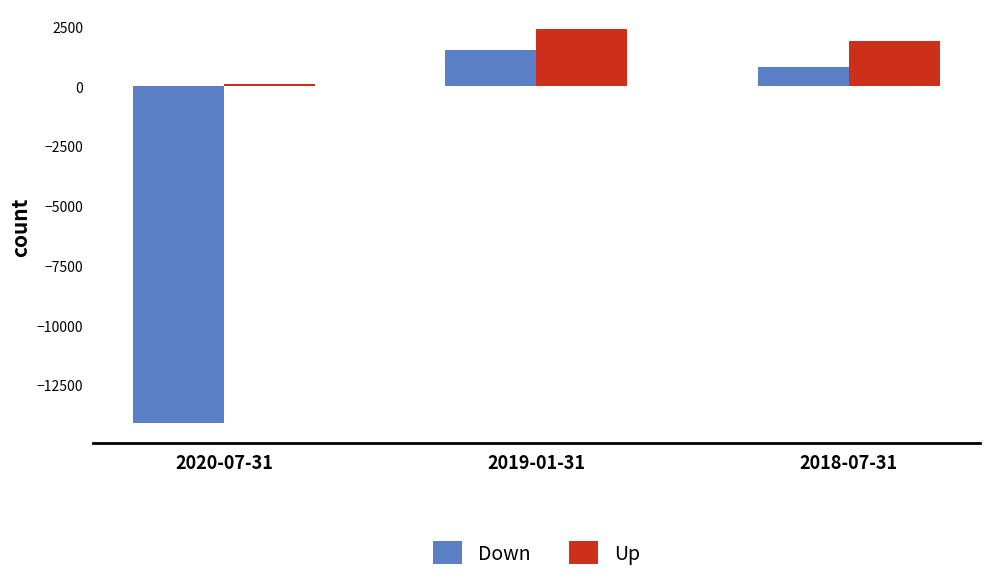

Which series has the largest total across all categories?

Up